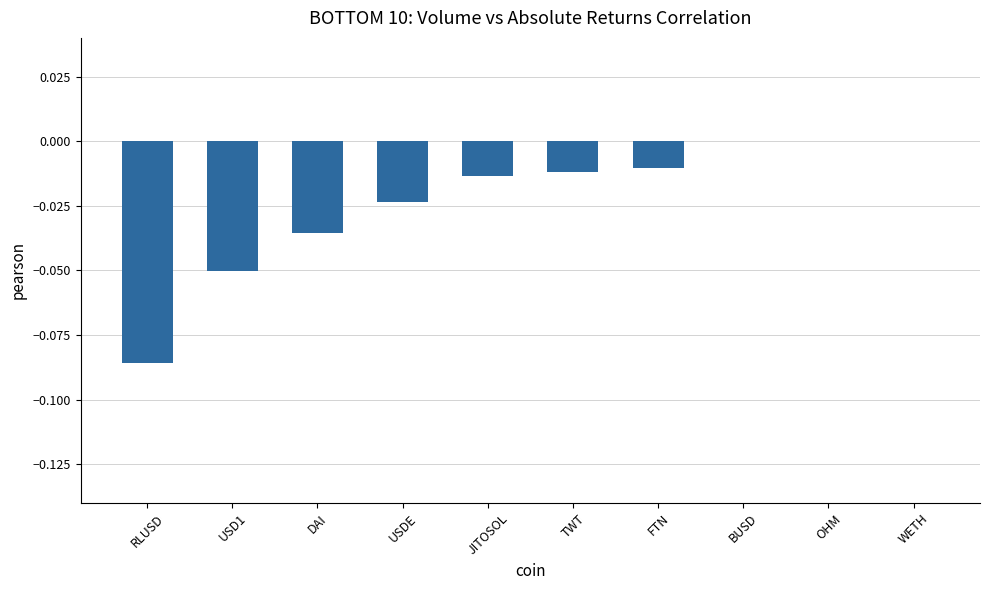

True or false: the data shows -0.0 at USDE.

True